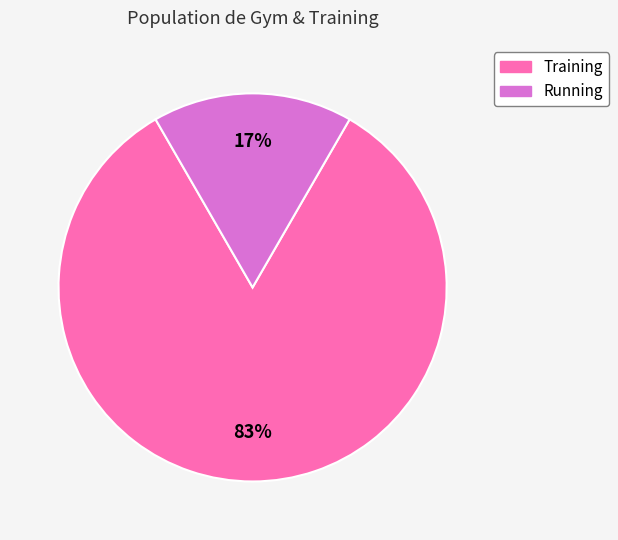

Is the sum of Training and Running greater than half?

Yes